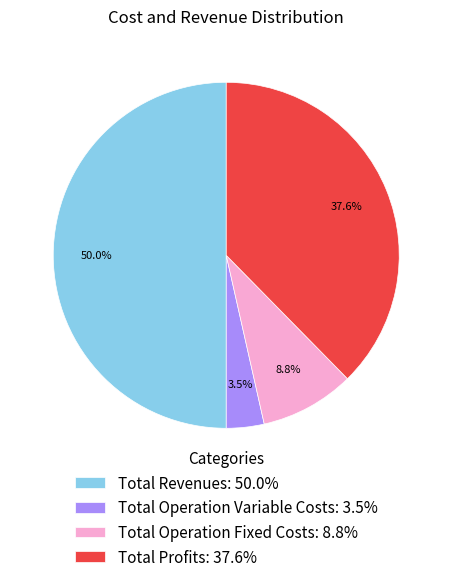

Between Total Revenues: 50.0% and Total Operation Variable Costs: 3.5%, which is larger?

Total Revenues: 50.0%